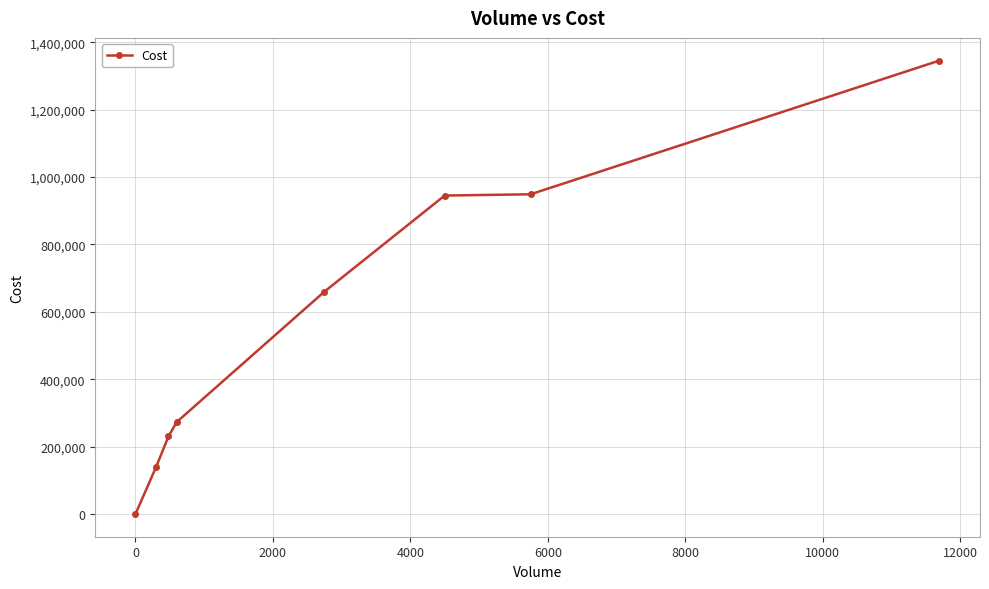

What is the sum of all values?

4542150